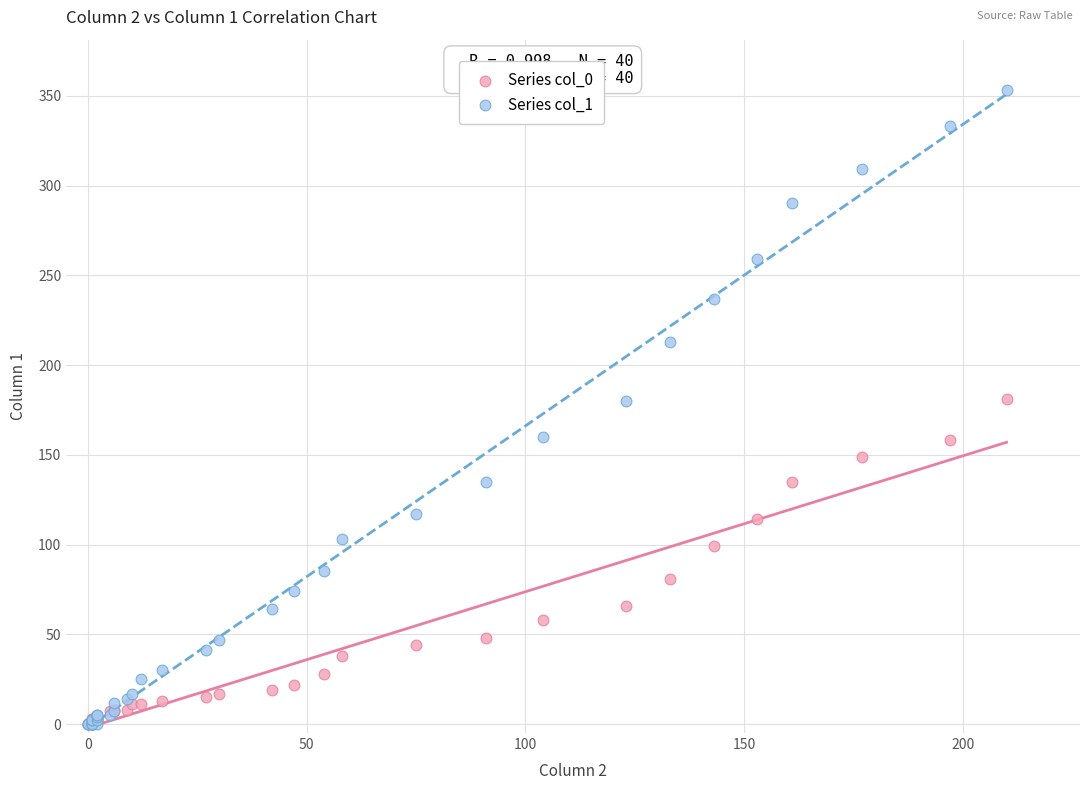

Which series has the widest spread of Y values?

Series col_0